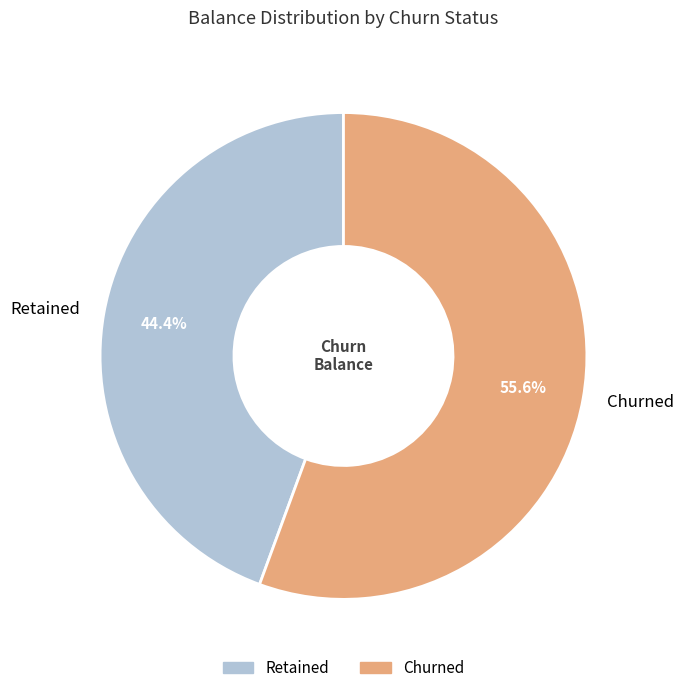

Between Churned and Retained, which is larger?

Churned